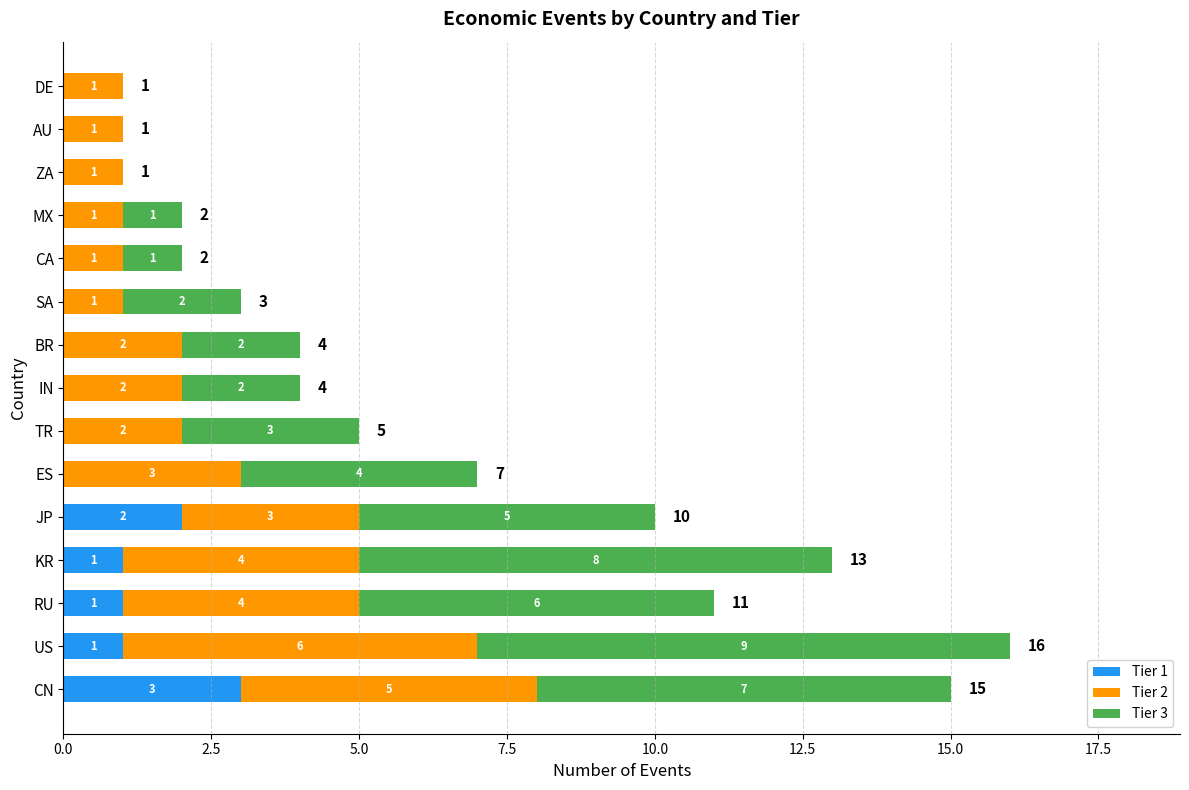

How many Tier 1 values are between 0 and 1?

13